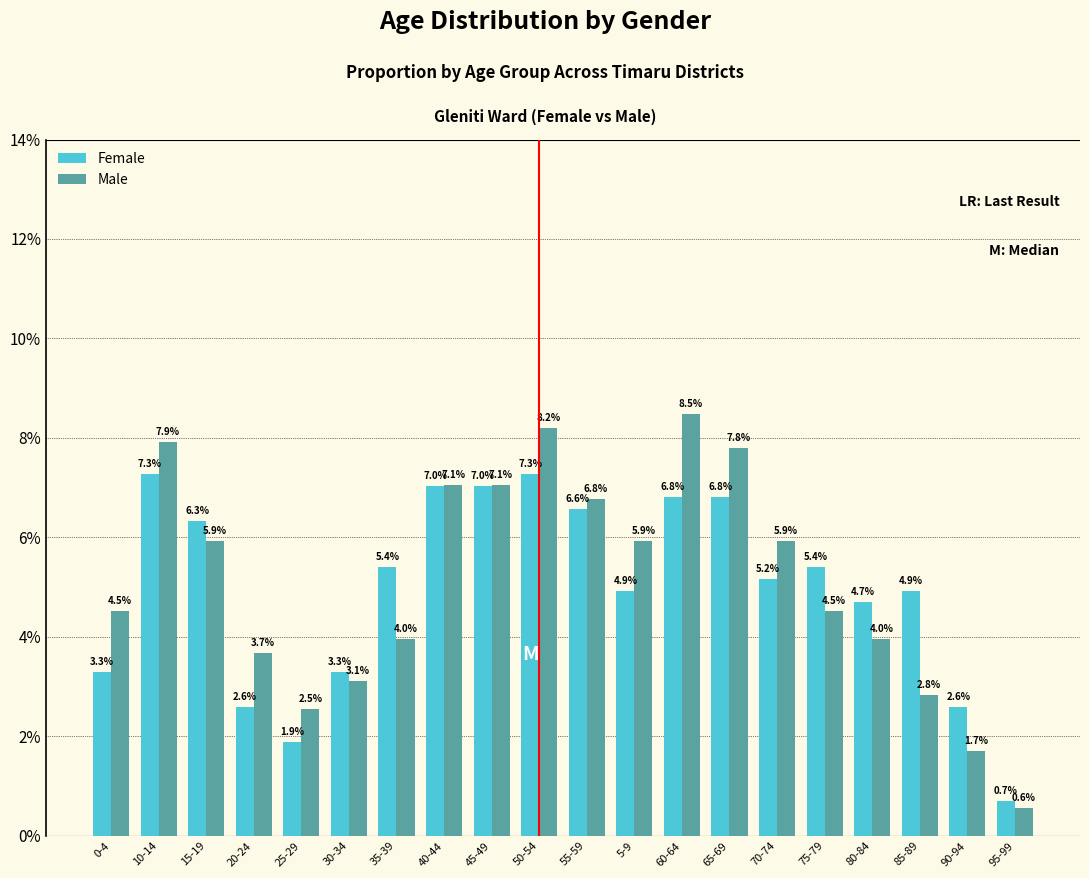

Which series has the largest range (max minus min)?

Male